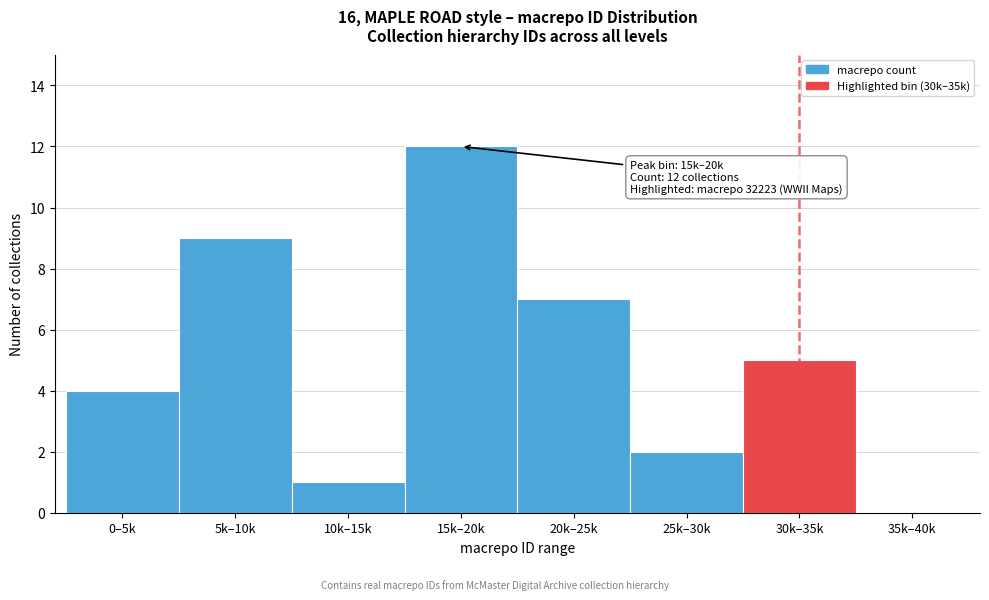

Reading left to right, list all the values displayed in this chart.

0–5k=4	5k–10k=9	10k–15k=1	15k–20k=12	20k–25k=7	25k–30k=2	30k–35k=5	35k–40k=0